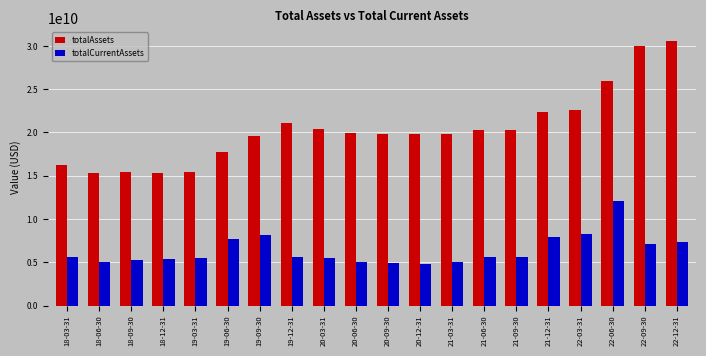

What is the minimum value for totalCurrentAssets?

4799679000